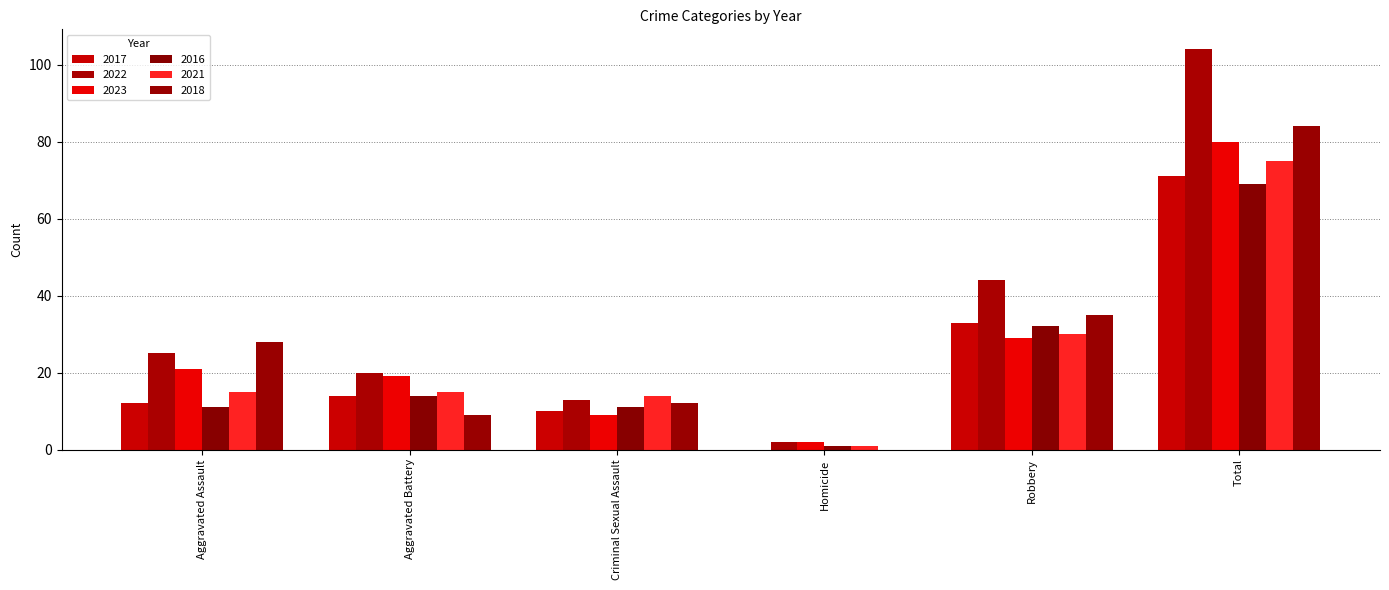

Where is 2018 nearest to the value 42?

Robbery